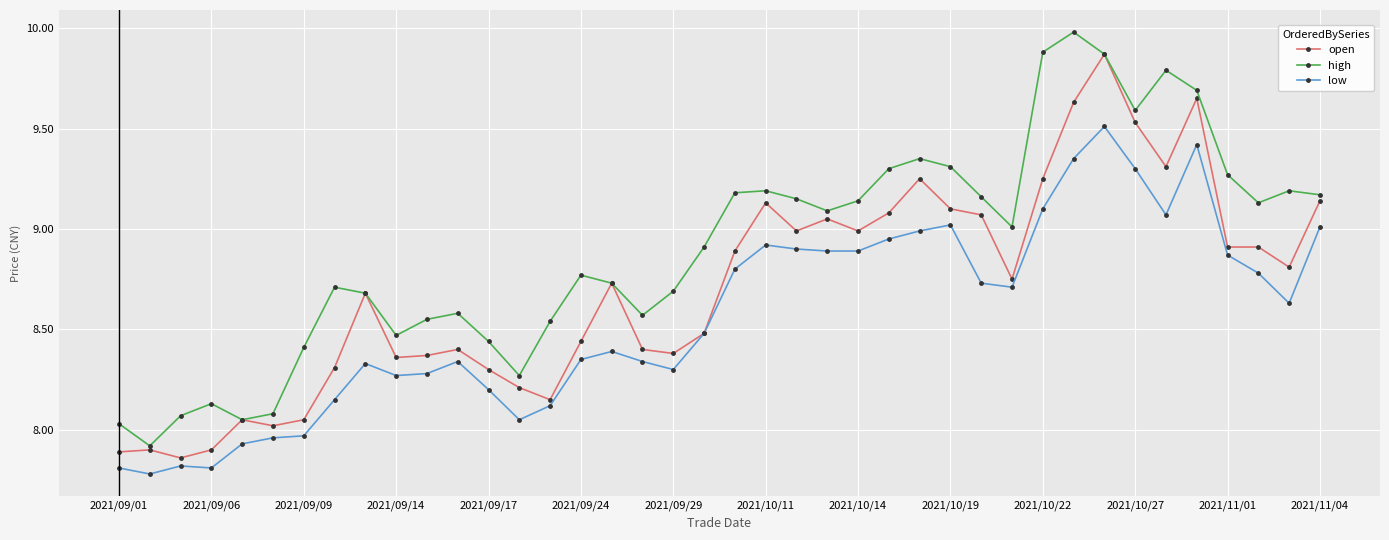

True or false: low and high intersect in this chart.

False